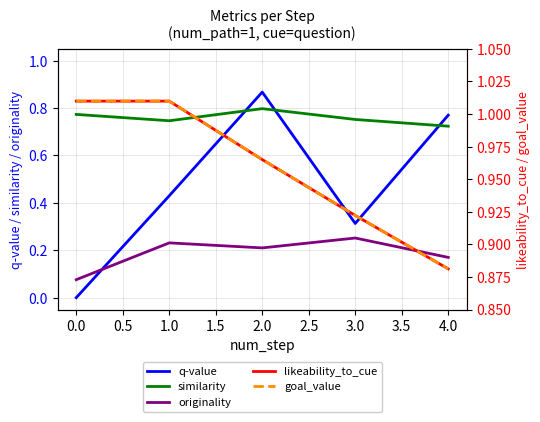

How many interior local peaks does the originality series have?

2